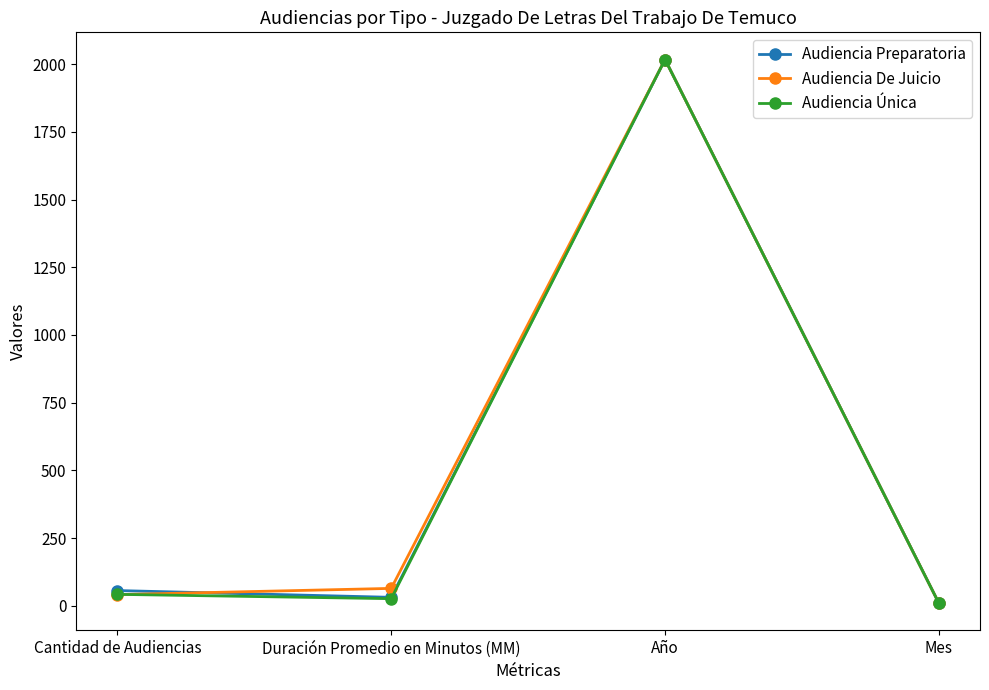

What is the value of the Audiencia Preparatoria point at the 2nd from the left?

31